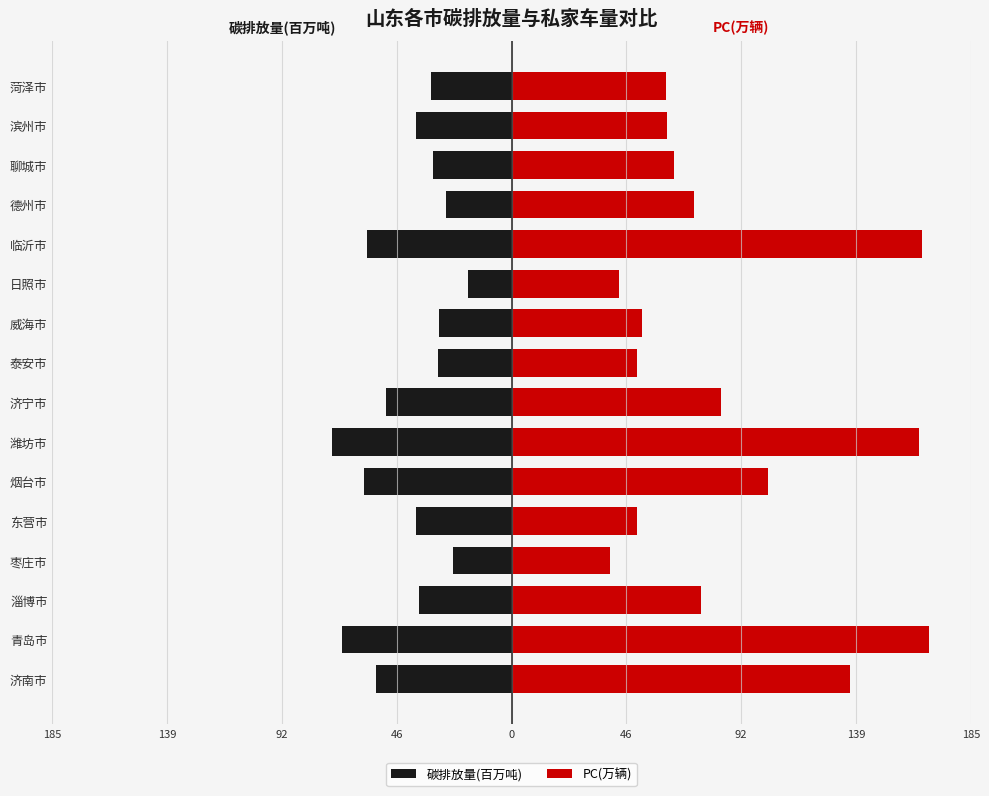

Rank the series by their average value, from lowest to highest.

碳排放量(百万吨), PC(万辆)